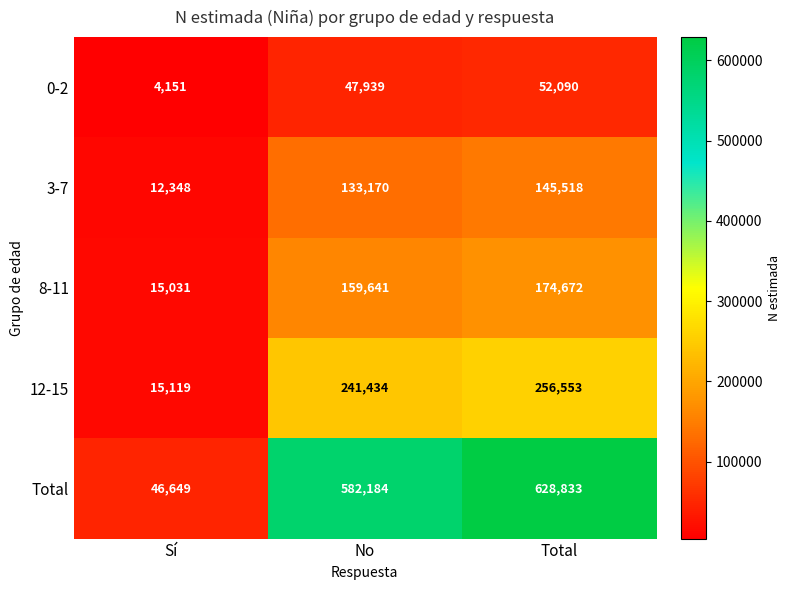

Where is 3-7 nearest to the value 78933?

No